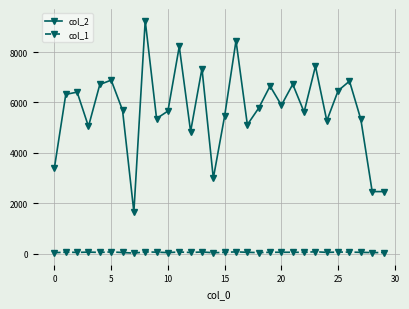

How many values in the col_2 series are below 5778?

15